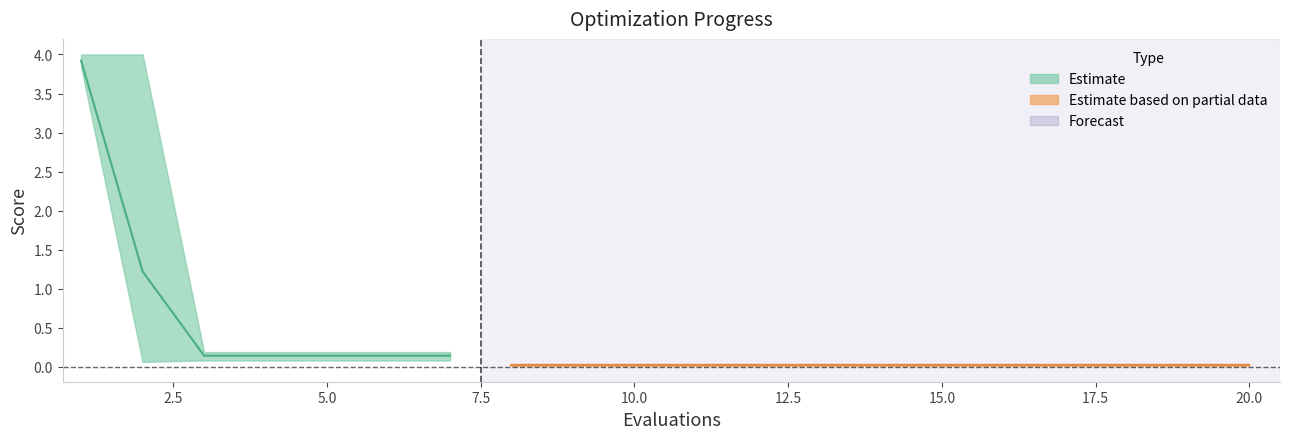

Reading left to right, what are all the values shown in this chart?

3.9	1.2	0.1	0.1	0.1	0.1	0.1